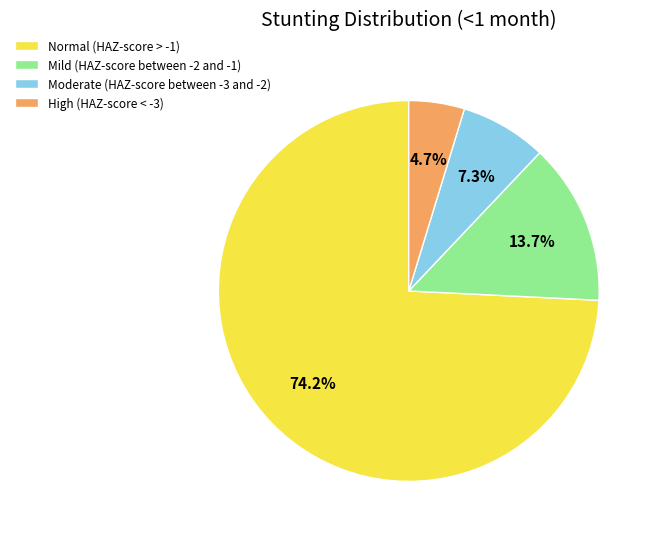

True or false: Moderate (HAZ-score between -3 and -2) accounts for 7% of the total.

True